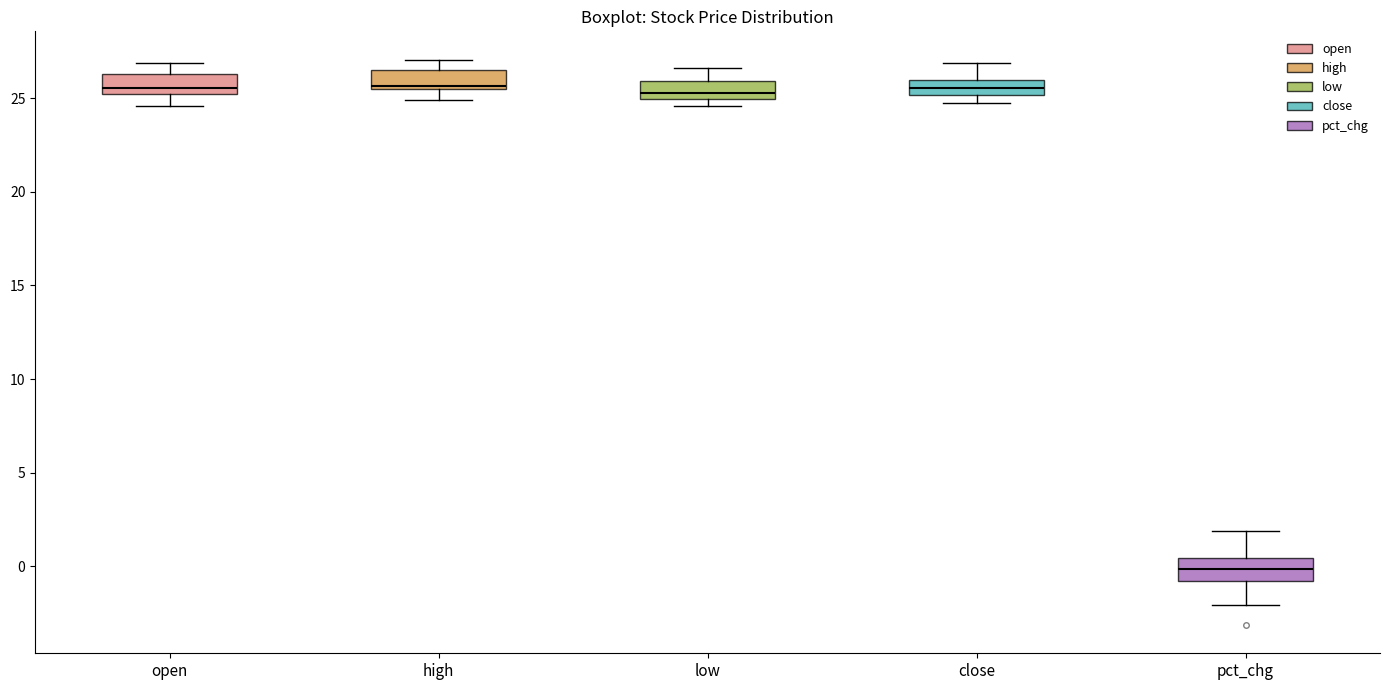

Reading left to right, read every box against the y-axis: the position of its median line, the range the box covers, and the ends of its whiskers. The values are not printed on the chart, so give them approximately, as read against the axis.

open: median 25.5, box 25.0 to 26.5, whiskers 24.5 to 27.0
high: median 25.5 (just above the box's lower edge), box 25.5 to 26.5, whiskers 25.0 to 27.0
low: median 25.5, box 25.0 to 26.0, whiskers 24.5 to 26.5
close: median 25.5, box 25.0 to 26.0, whiskers 24.5 to 27.0
pct_chg: median 0.0, box -1.0 to 0.5, whiskers -2.0 to 2.0